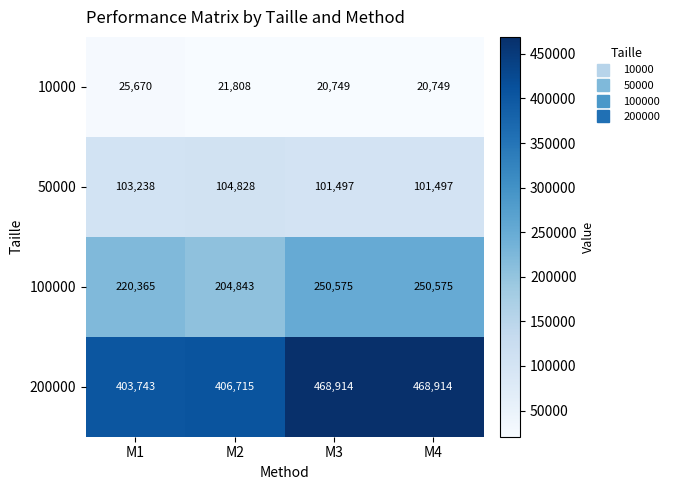

True or false: 50000 has a value of 157021 at M2.

False